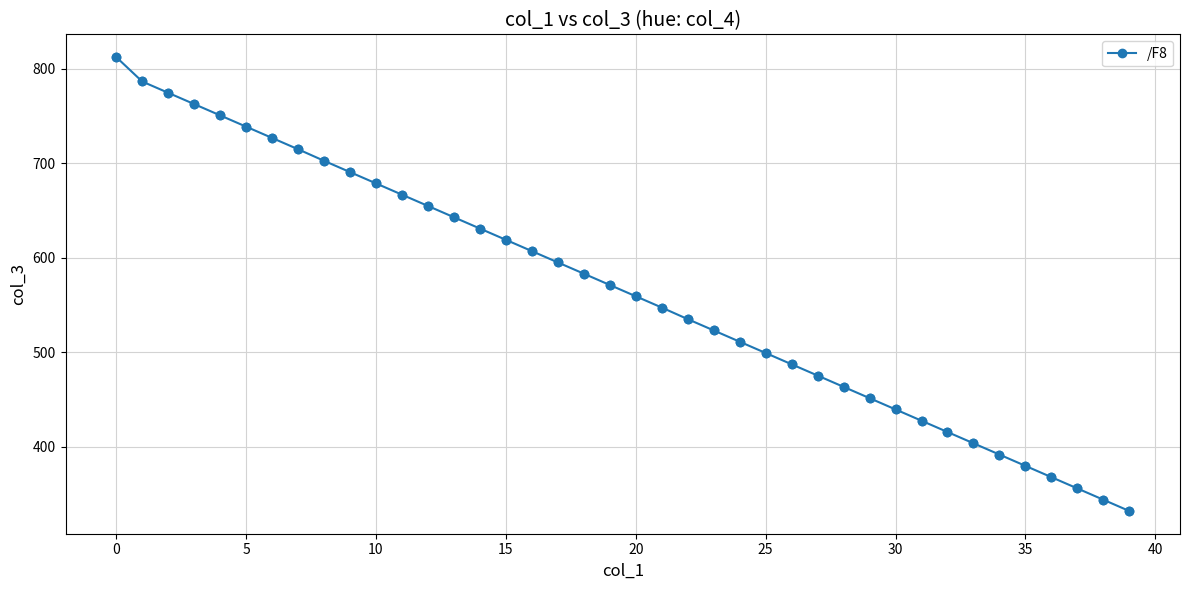

True or false: the data has more than 0 interior local peaks.

False